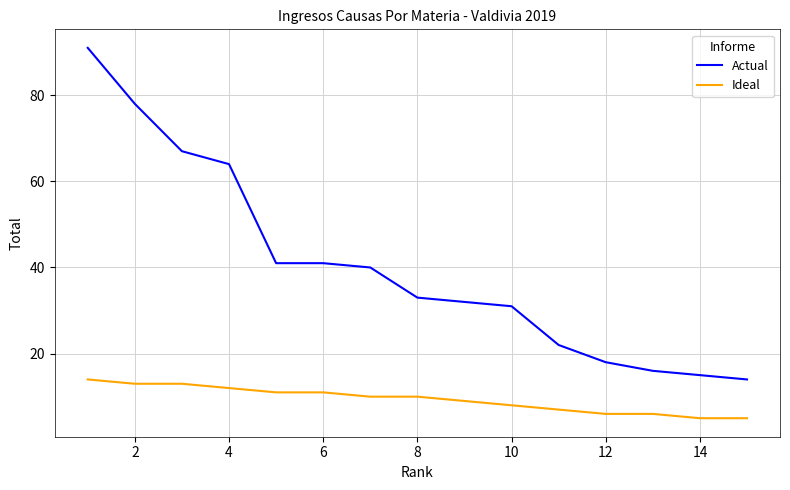

True or false: Actual and Ideal cross at least once.

False